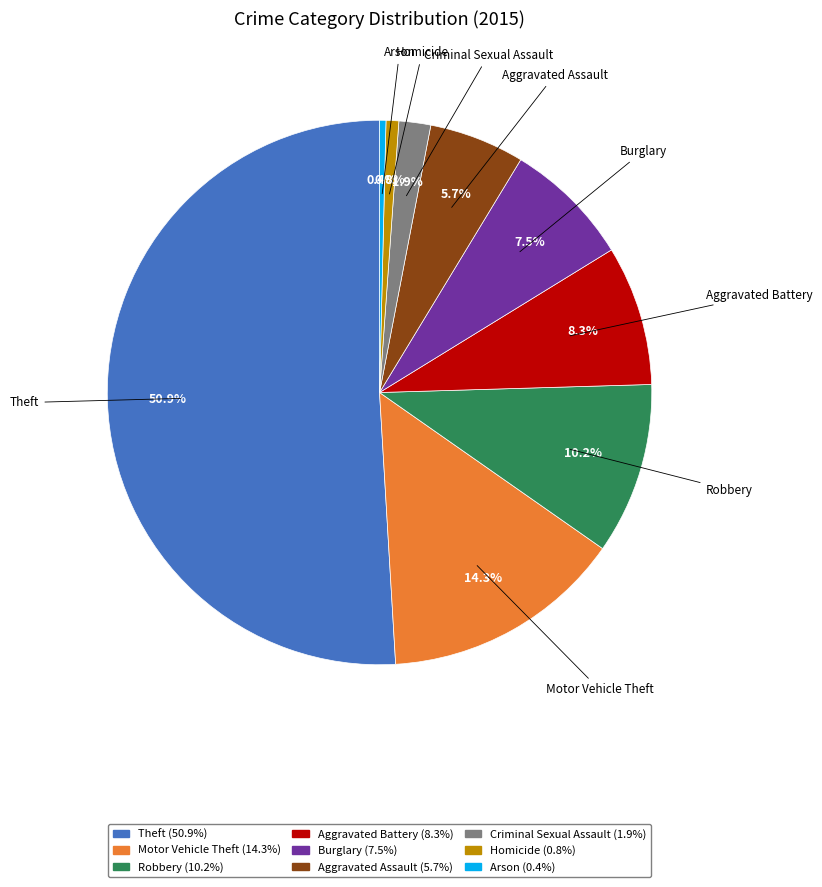

Is there a majority slice in this chart?

Yes